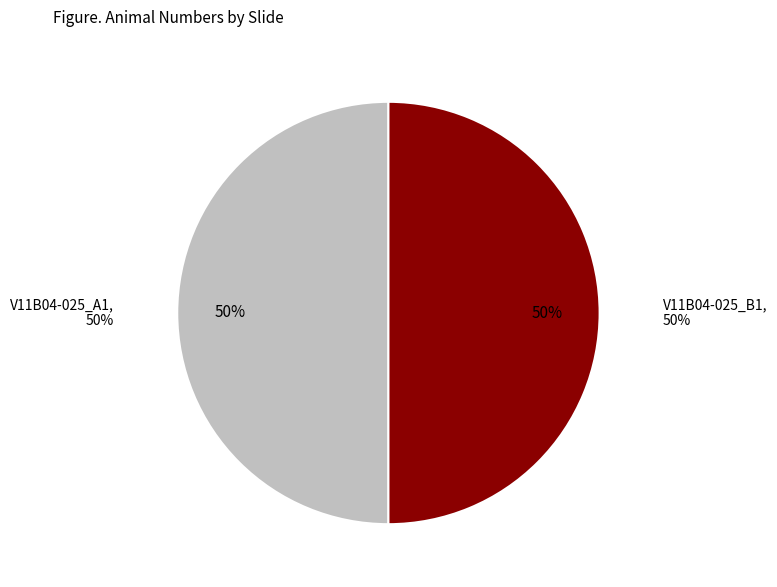

Count the number of slices in the pie.

2